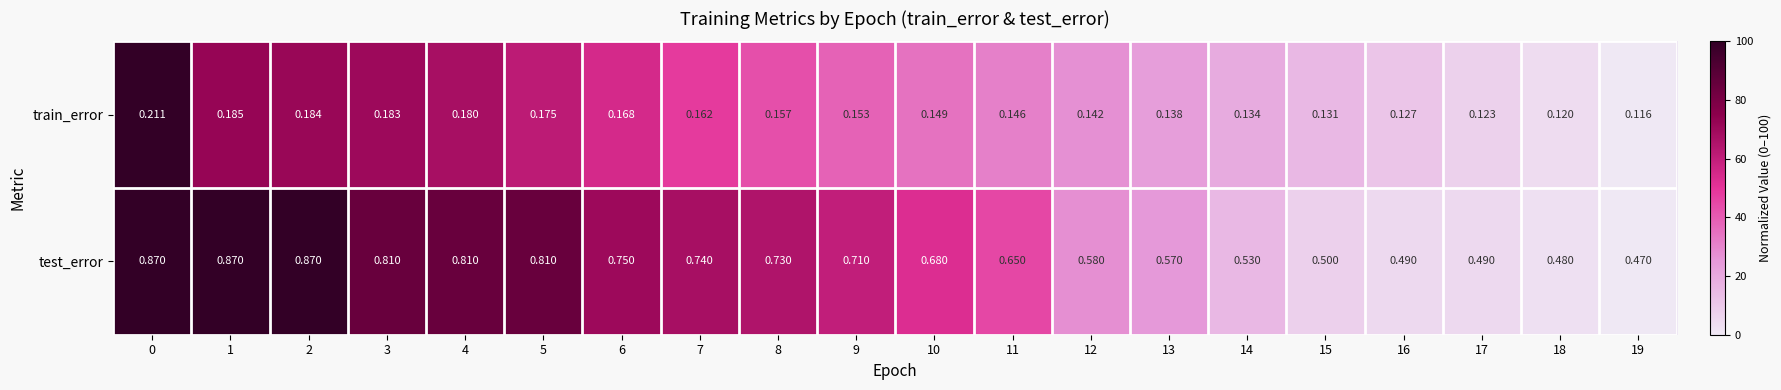

Which series has the largest range (max minus min)?

test_error